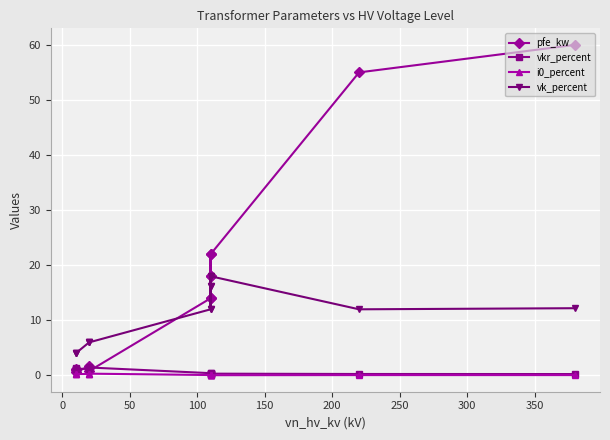

True or false: vk_percent has more than 1 points higher than both neighbors.

True